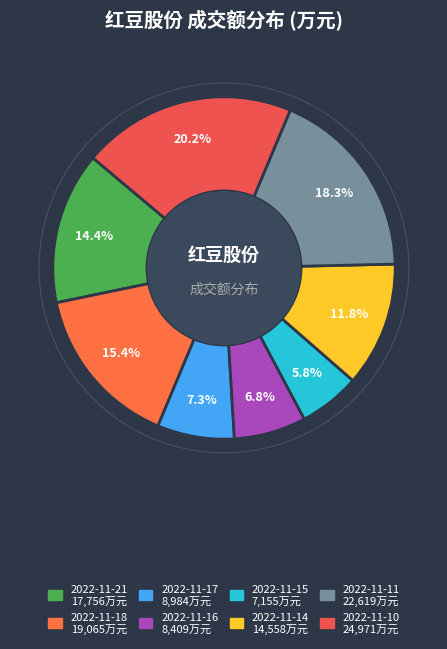

How many segments does this pie chart have?

8